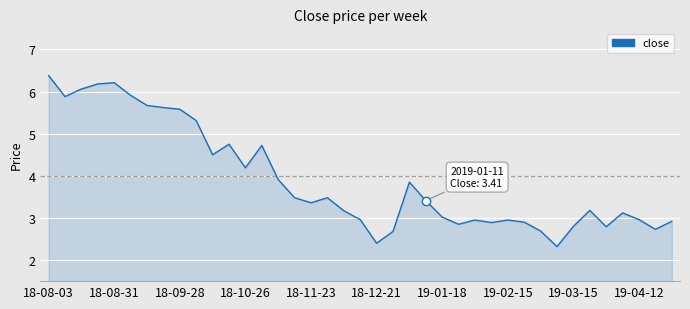

What is the minimum value shown in the chart?

2.3